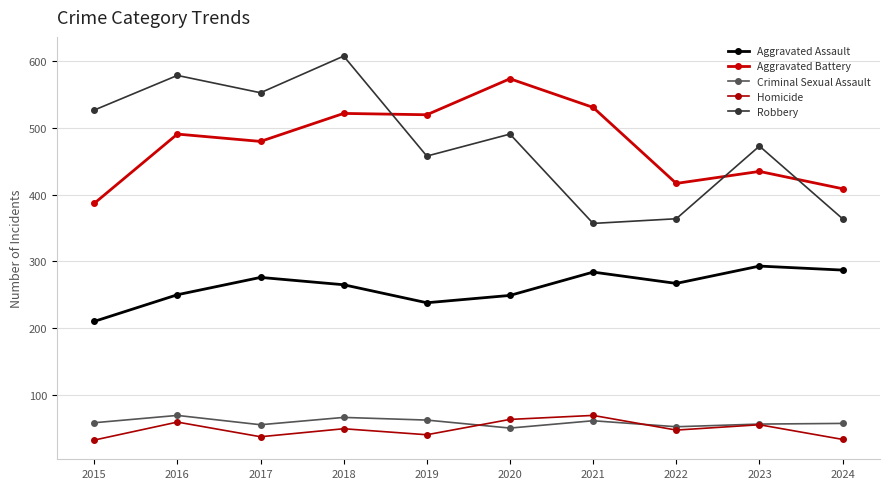

What is the lowest value of the Homicide series?

32